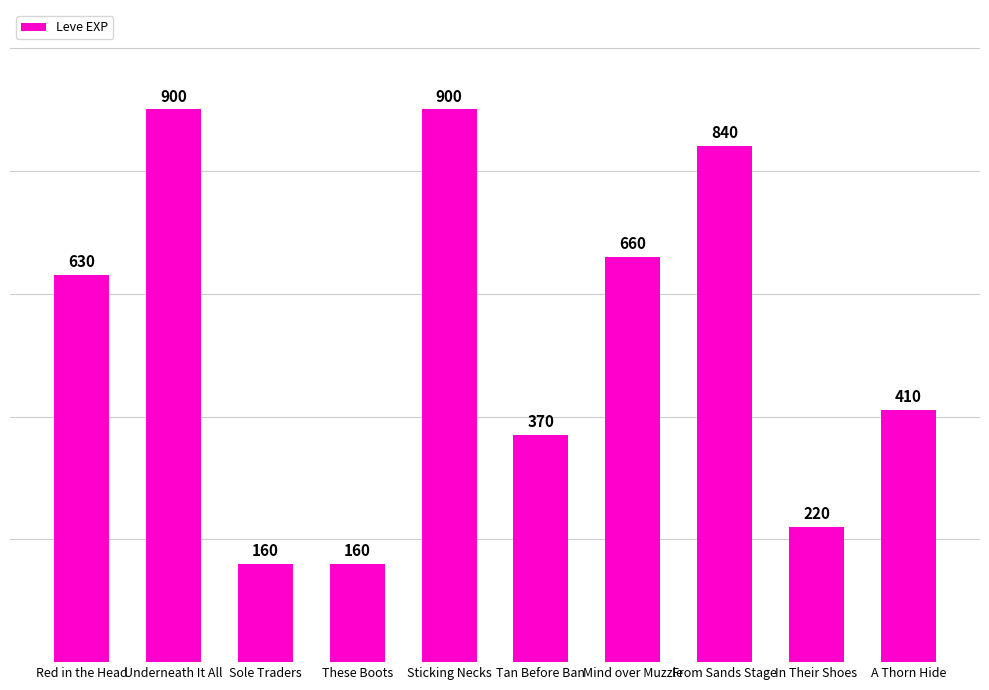

True or false: the data shows 181 at Mind over Muzzle.

False